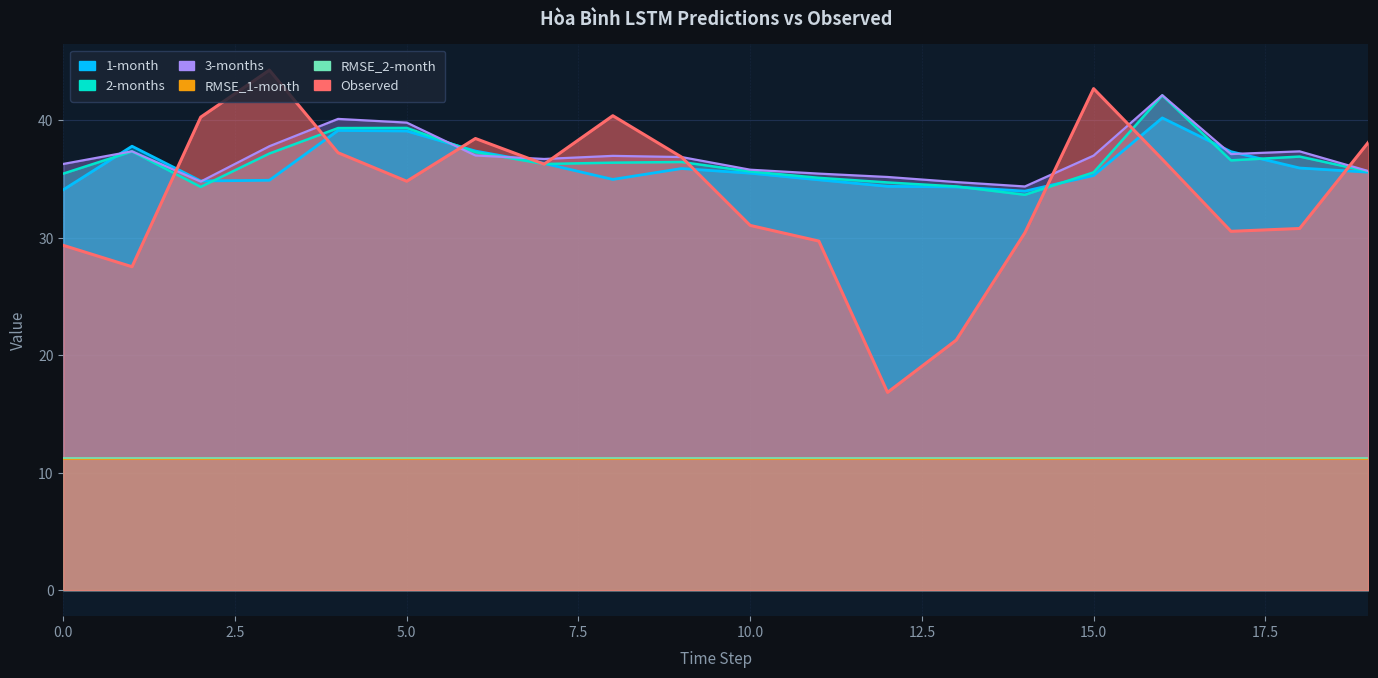

At which label does Observed first exceed 36?

2